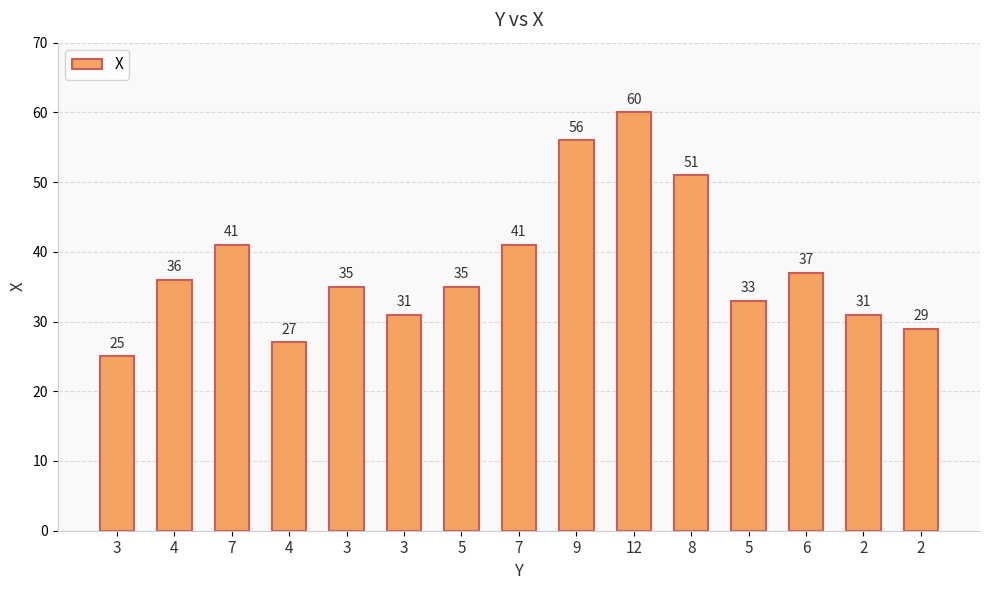

What is the sum of the values at 3 and 4?

52